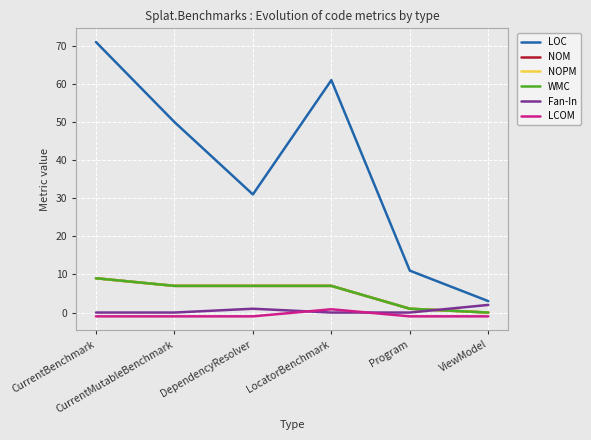

Does the chart have visible grid lines?

Yes